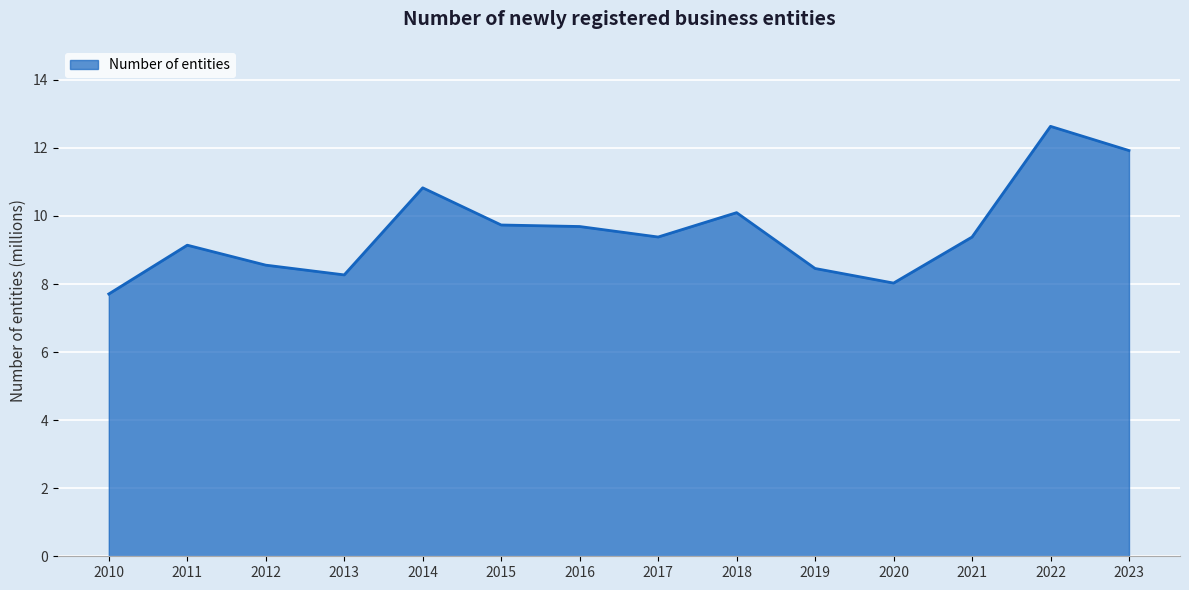

Between 2016 and 2018, which is larger?

2018